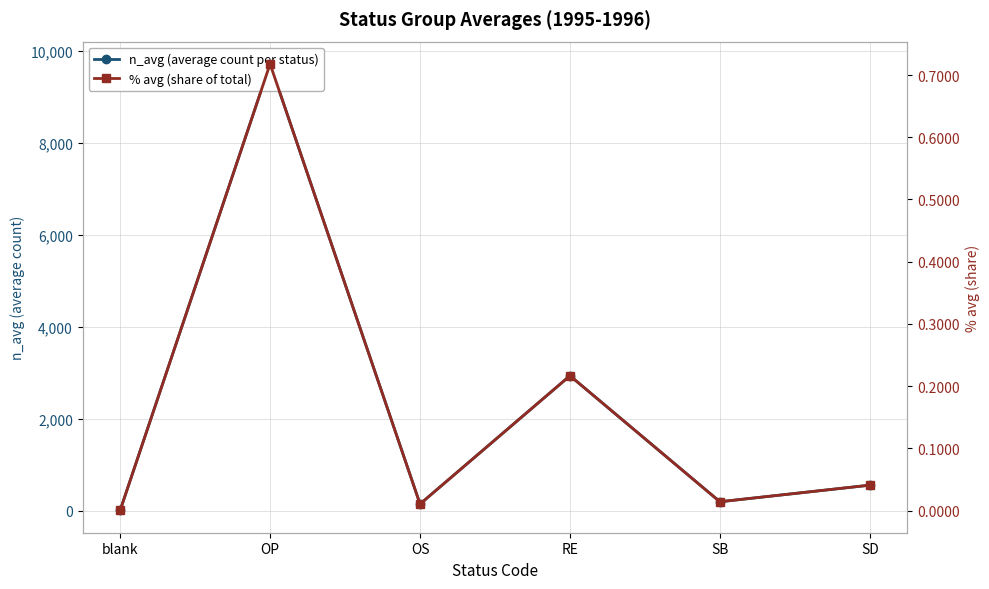

What is the spread (max minus min) of values at OP?

9711.8